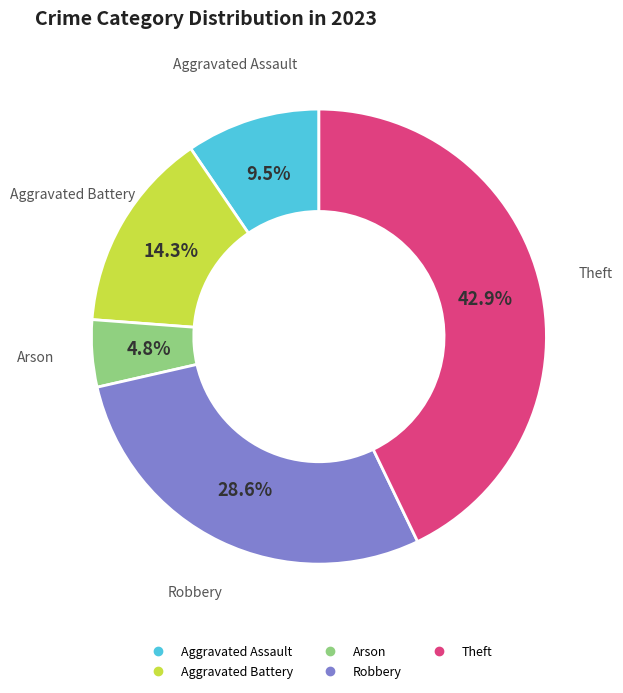

Does any single category account for the majority?

No